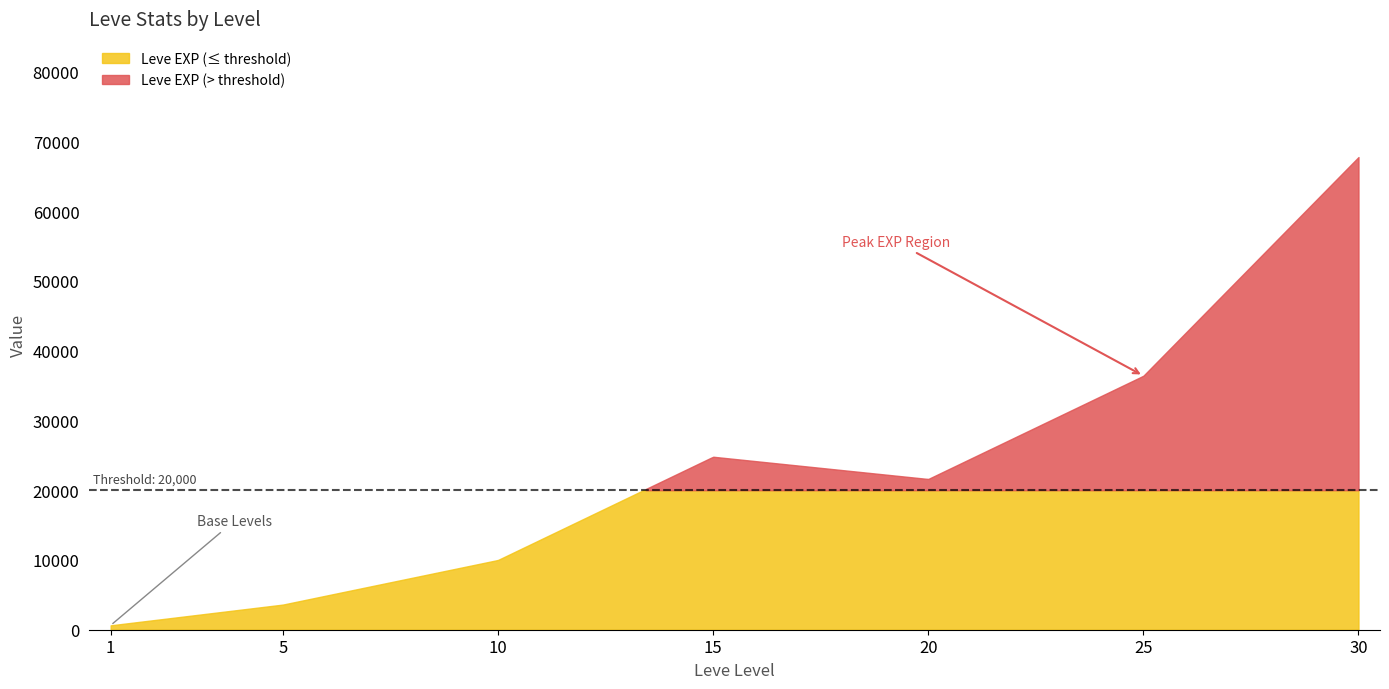

Which series changed the most between 25 and 30?

Leve EXP